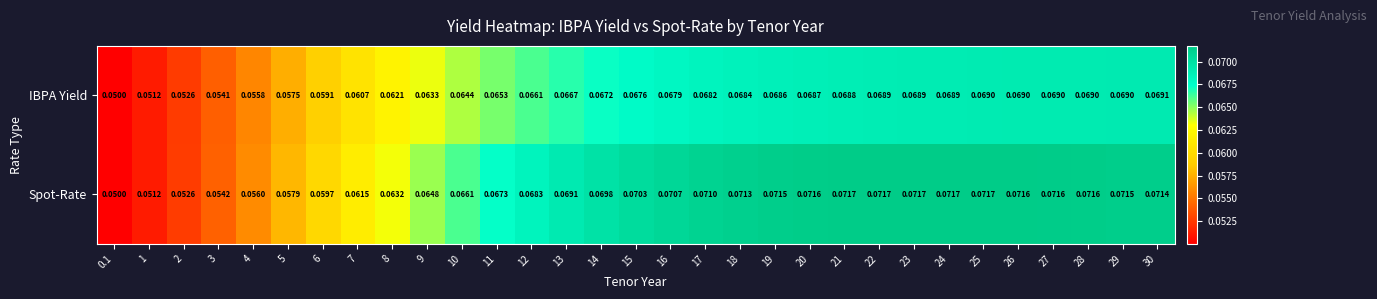

Count the number of data series in this chart.

2